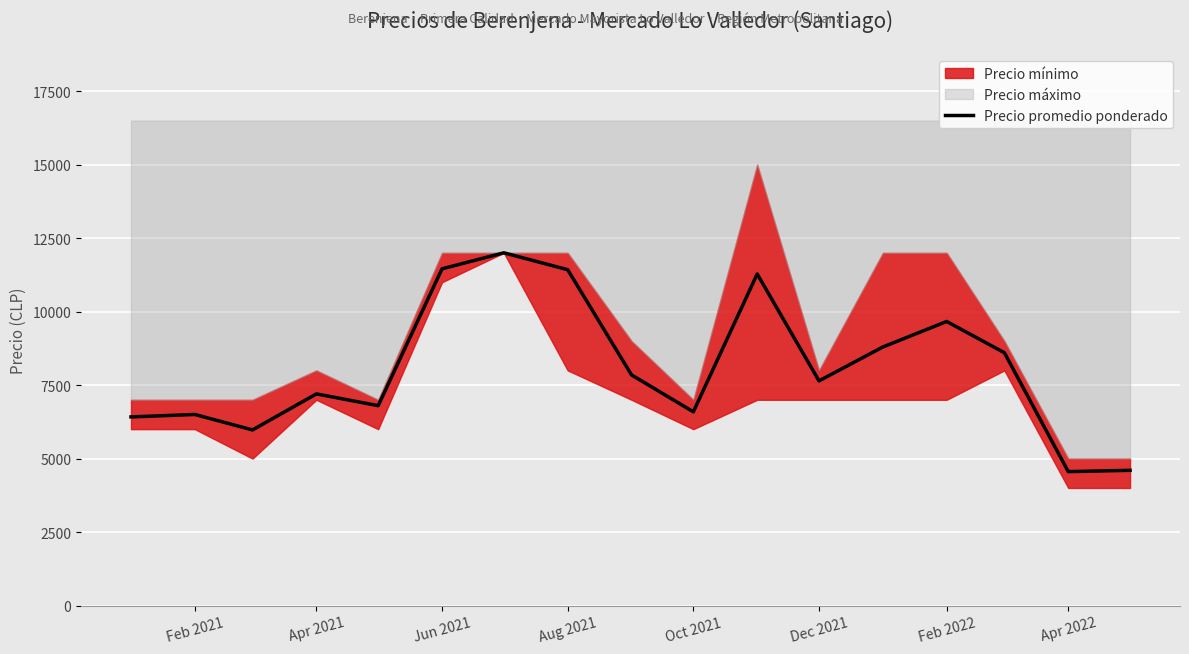

Does the chart display data point markers on the line(s)?

No